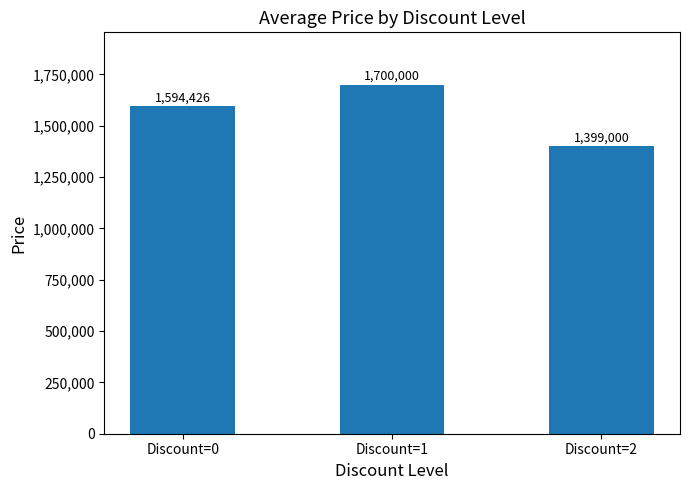

What is the smallest value displayed?

1399000.0